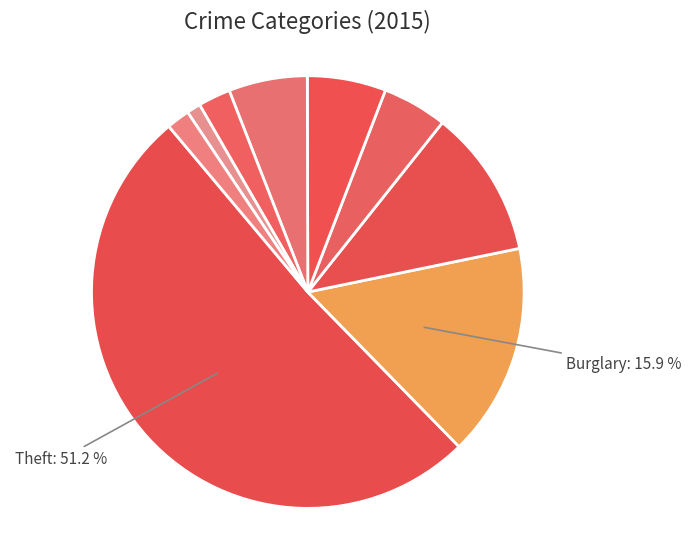

How many segments does this pie chart have?

9